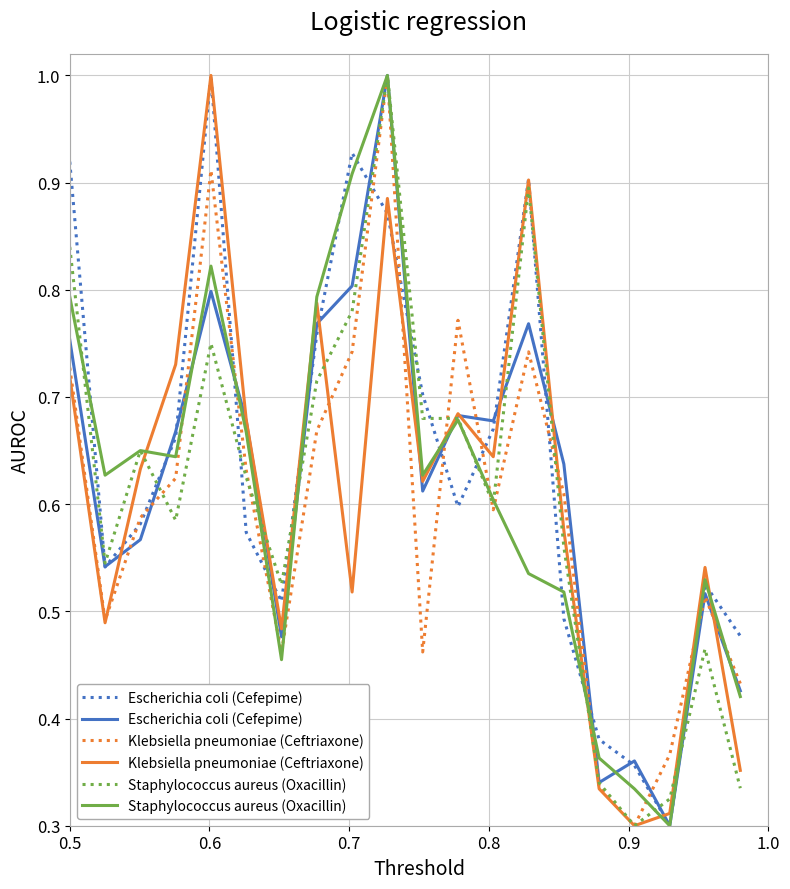

Which series has the widest spread of values?

Escherichia coli (Cefepime)